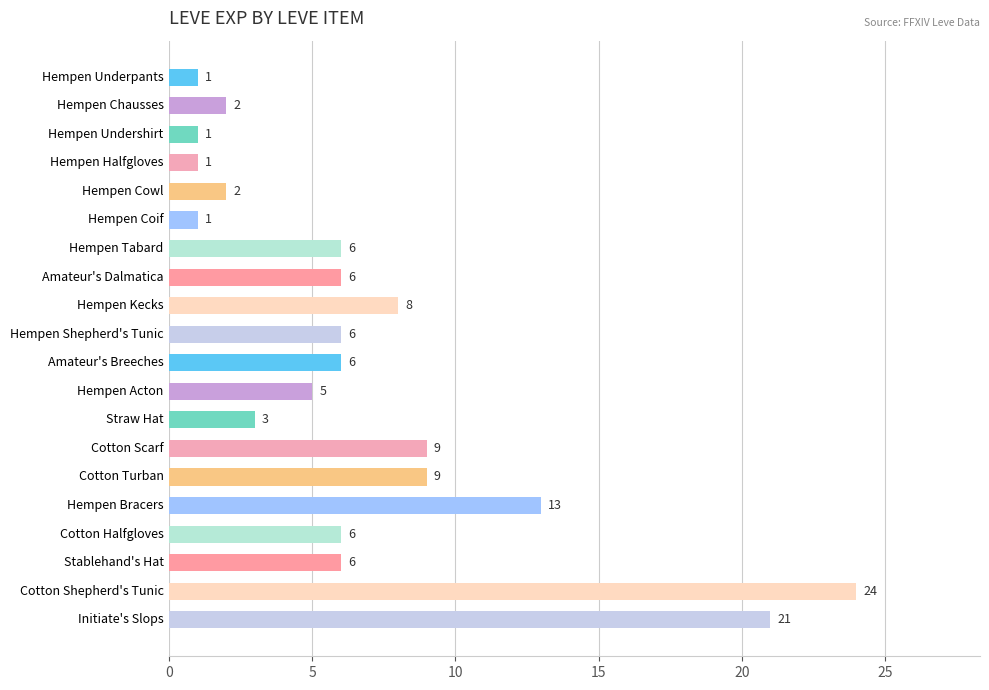

How many data points are less than 6?

8